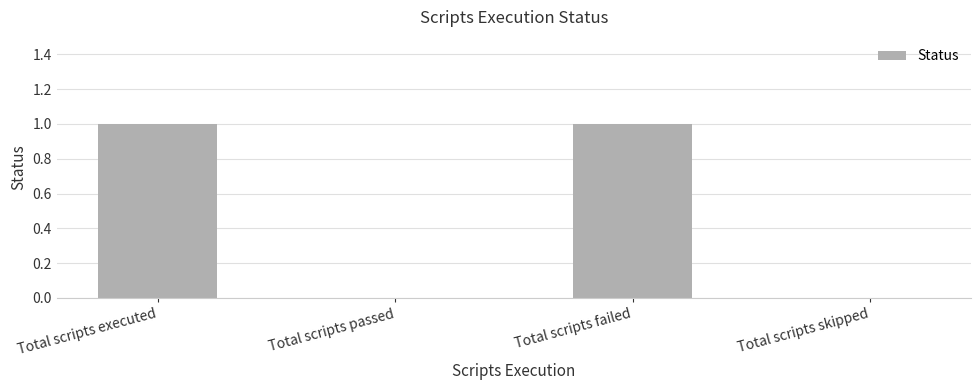

The value at Total scripts failed is 1. True or false?

True